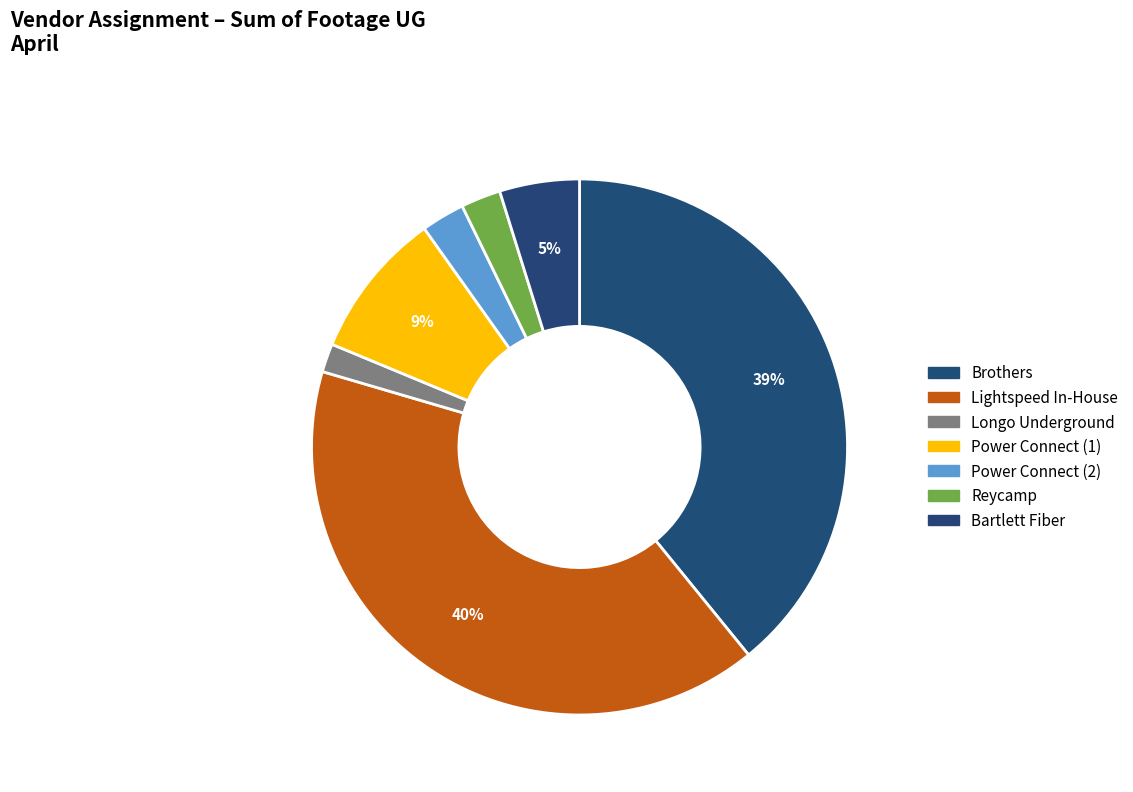

Which slice is the largest?

Lightspeed In-House